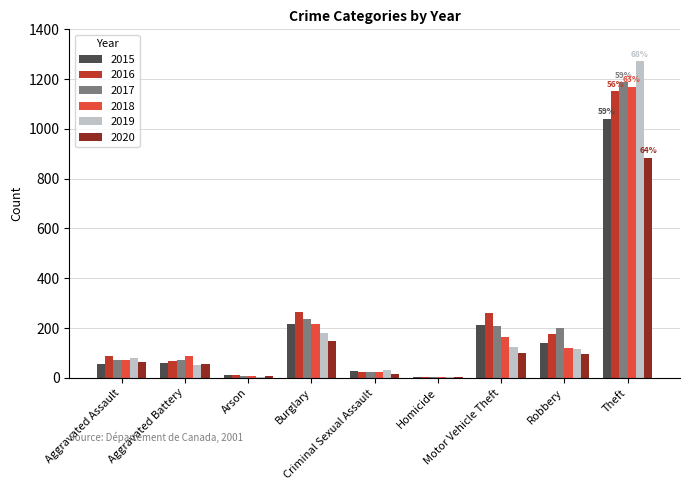

At which category is the sum across all series the highest?

Theft